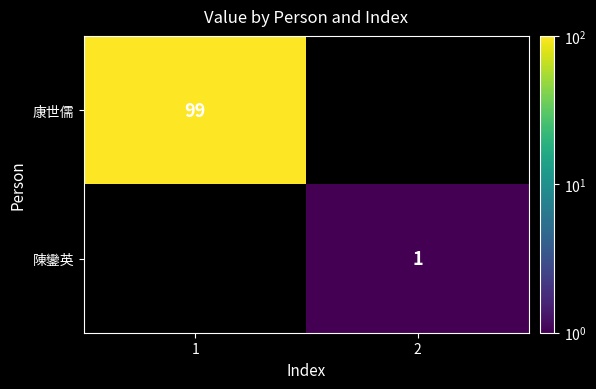

The 康世儒 series shows 162 at 1. True or false?

False